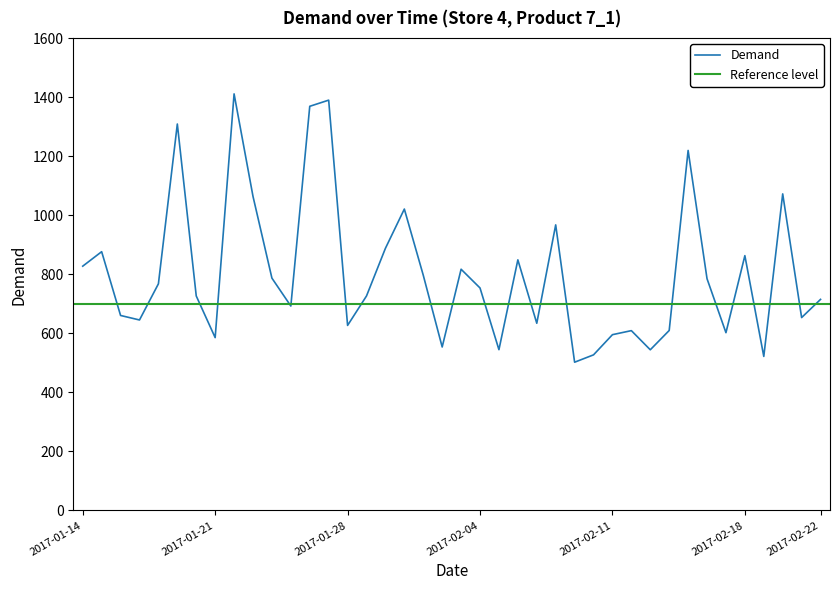

List the labels in order of value, largest first.

2017-01-22, 2017-01-27, 2017-01-26, 2017-01-19, 2017-02-15, 2017-02-20, 2017-01-23, 2017-01-31, 2017-02-08, 2017-01-30, 2017-01-15, 2017-02-18, 2017-02-06, 2017-01-14, 2017-02-03, 2017-02-01, 2017-01-24, 2017-02-16, 2017-01-18, 2017-02-04, 2017-01-20, 2017-01-29, 2017-02-22, 2017-01-25, 2017-01-16, 2017-02-21, 2017-01-17, 2017-02-07, 2017-01-28, 2017-02-14, 2017-02-12, 2017-02-17, 2017-02-11, 2017-01-21, 2017-02-02, 2017-02-05, 2017-02-13, 2017-02-10, 2017-02-19, 2017-02-09